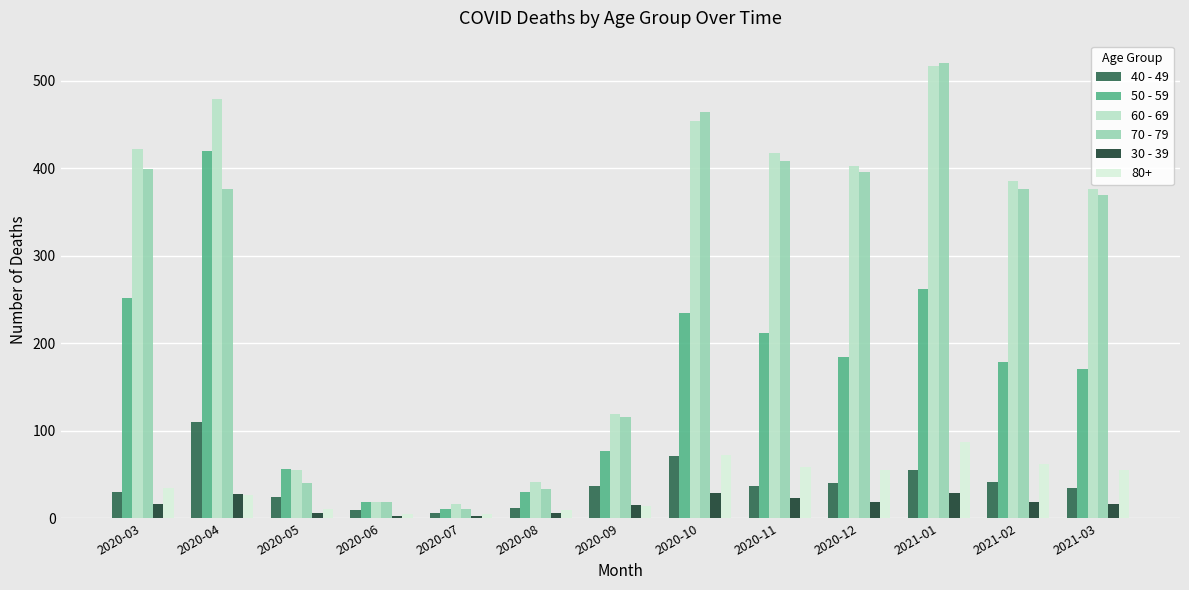

Which series has the largest total across all categories?

60 - 69